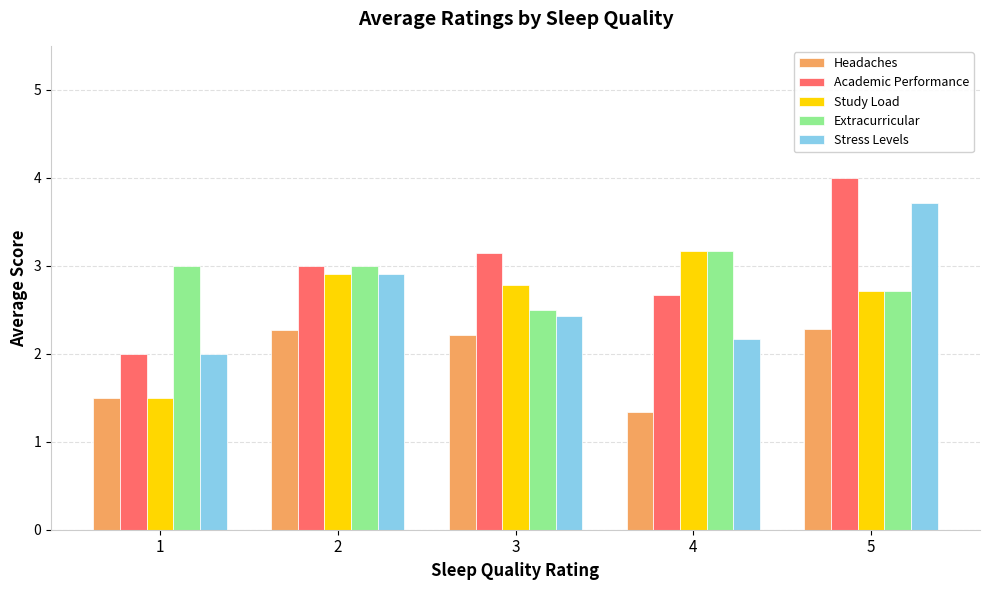

List the labels in order of Academic Performance value, smallest first.

1, 4, 2, 3, 5